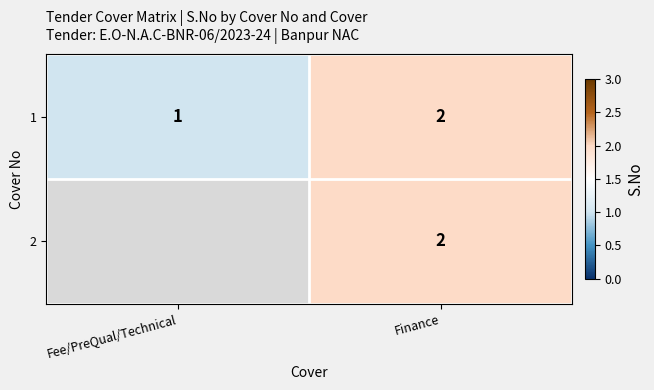

List the labels in order of 1 value, largest first.

Finance, Fee/PreQual/Technical